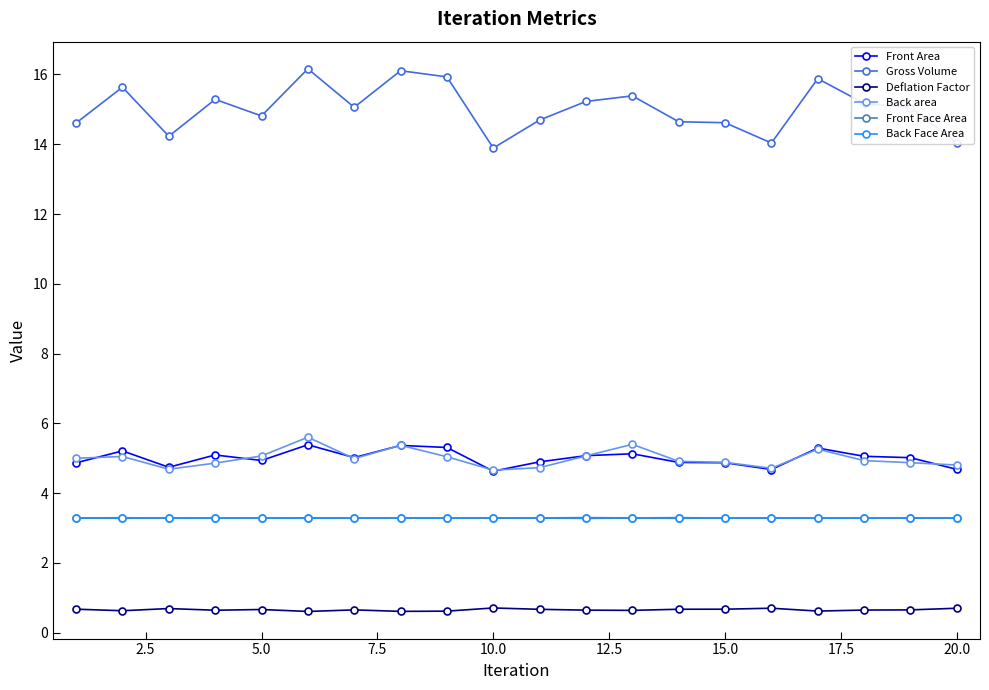

What is the minimum value shown in the chart?

0.6